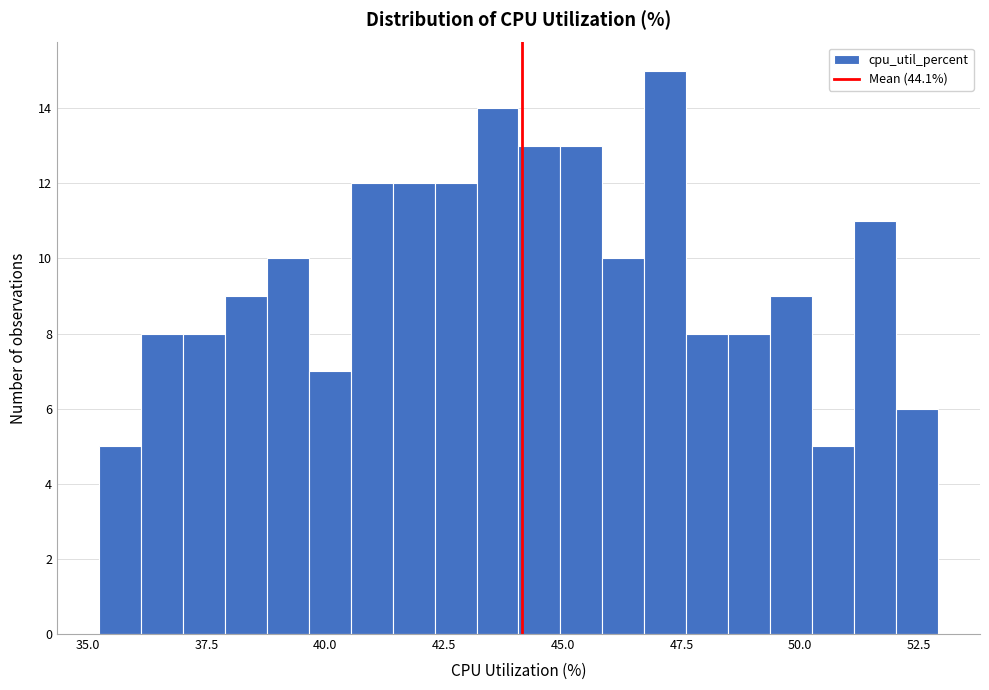

Around what value on the x-axis is the tallest bar? Give the approximate position of its centre, as read against the axis.

47.0